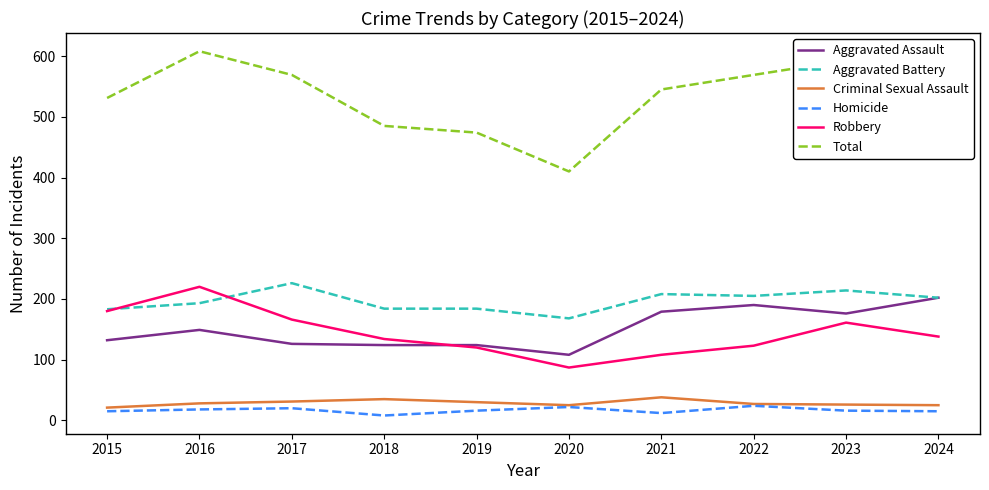

True or false: Robbery and Criminal Sexual Assault intersect in this chart.

False